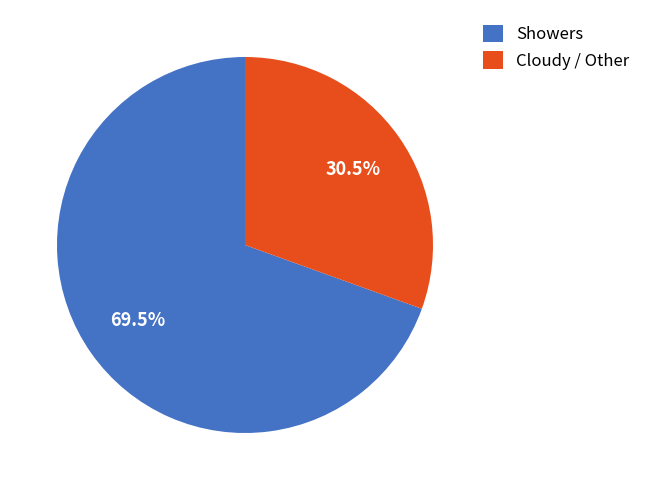

How many segments does this pie chart have?

2